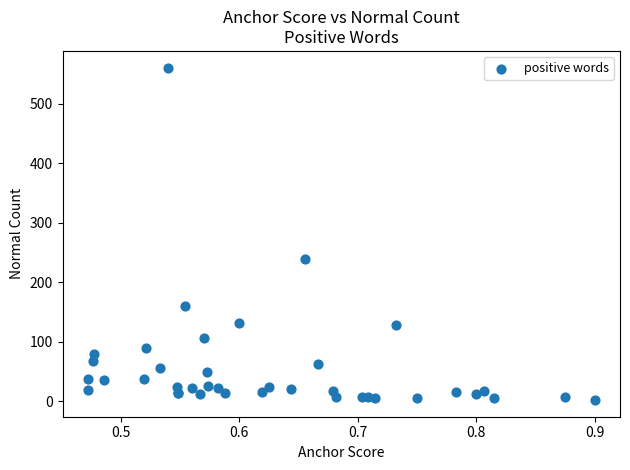

What Y value in the scatter plot is closest to 281?

240